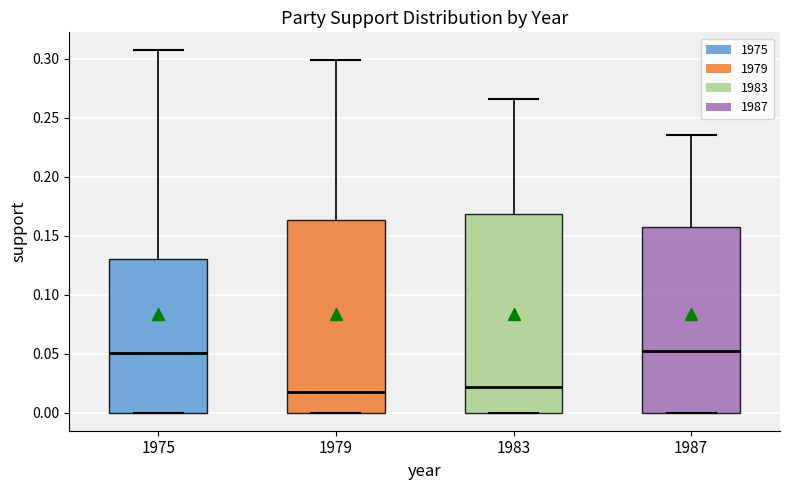

Comparing the boxes themselves (not the whiskers), which one is the tallest?

1983